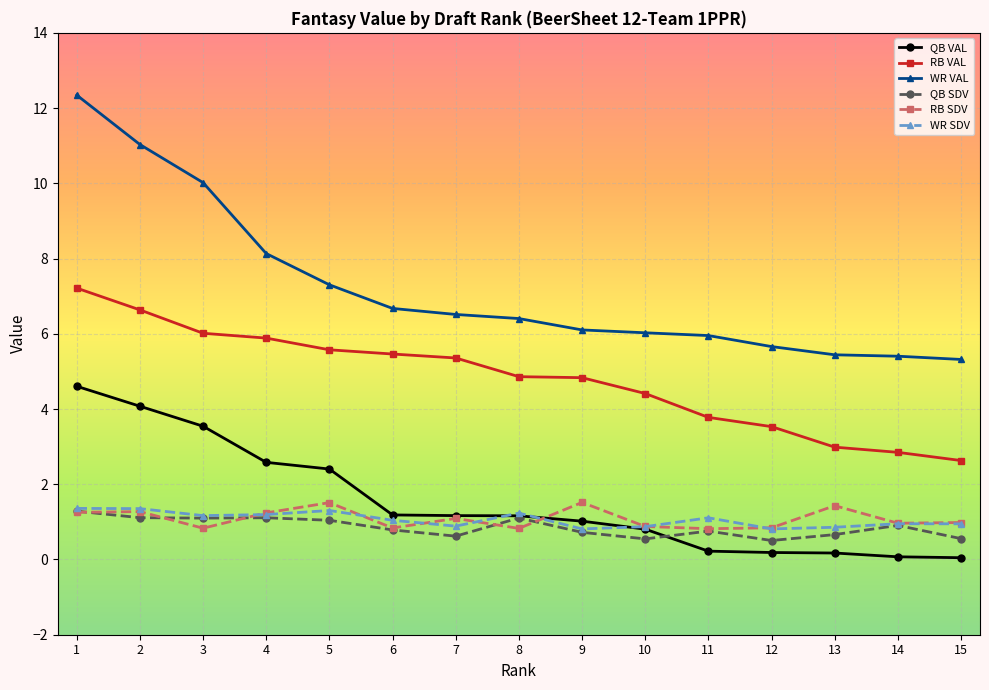

How many categories are shown in the chart?

15